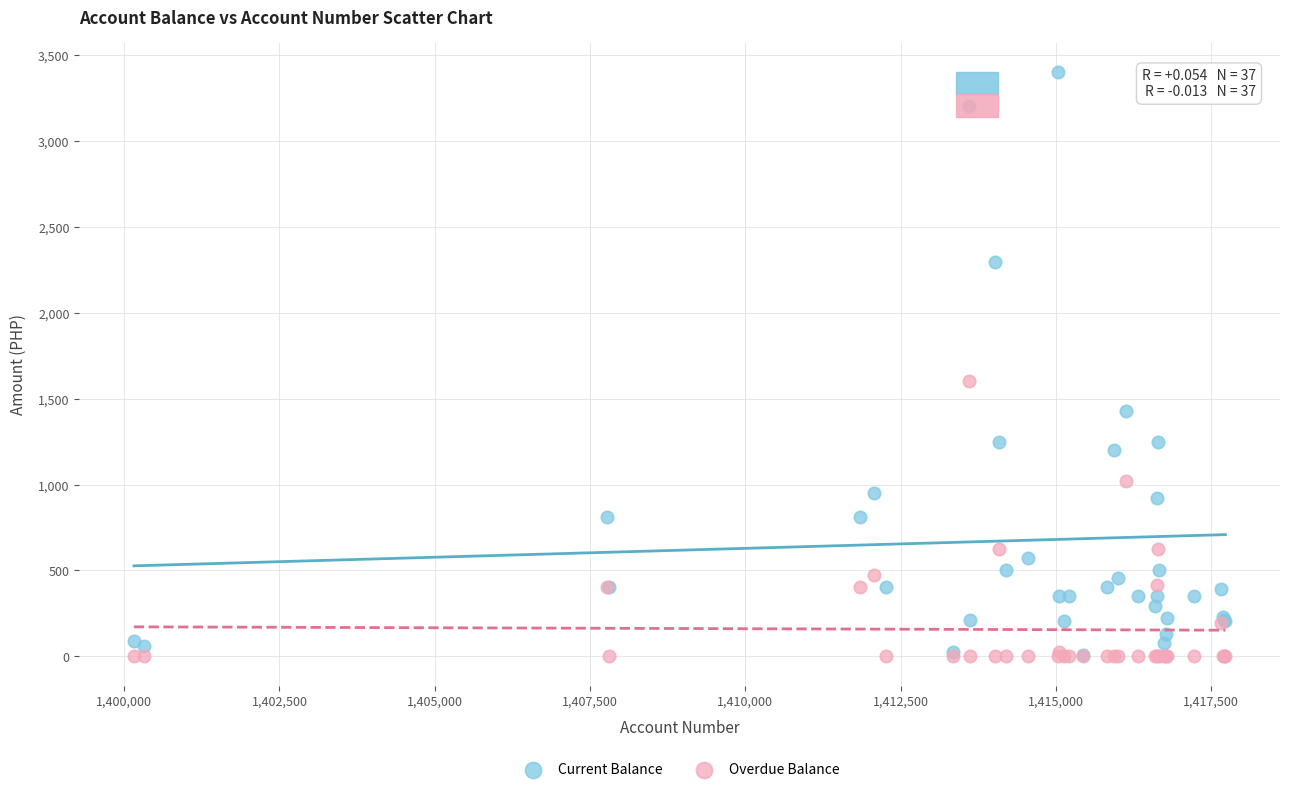

Across all series, what Y value is closest to 1700?

1600.0